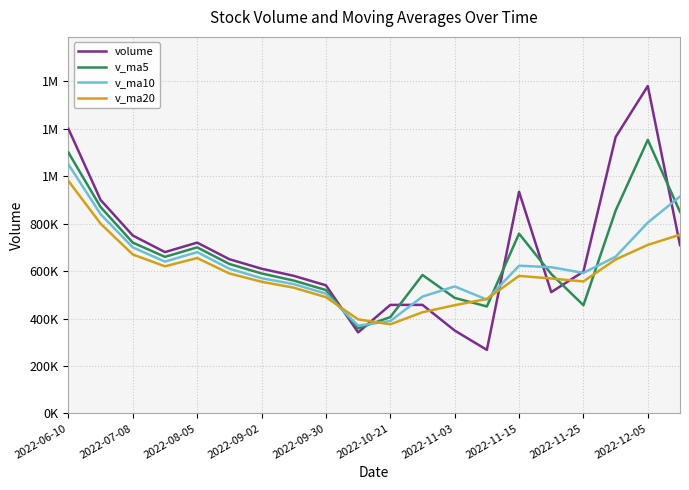

Which category has the lowest value across all series?

13